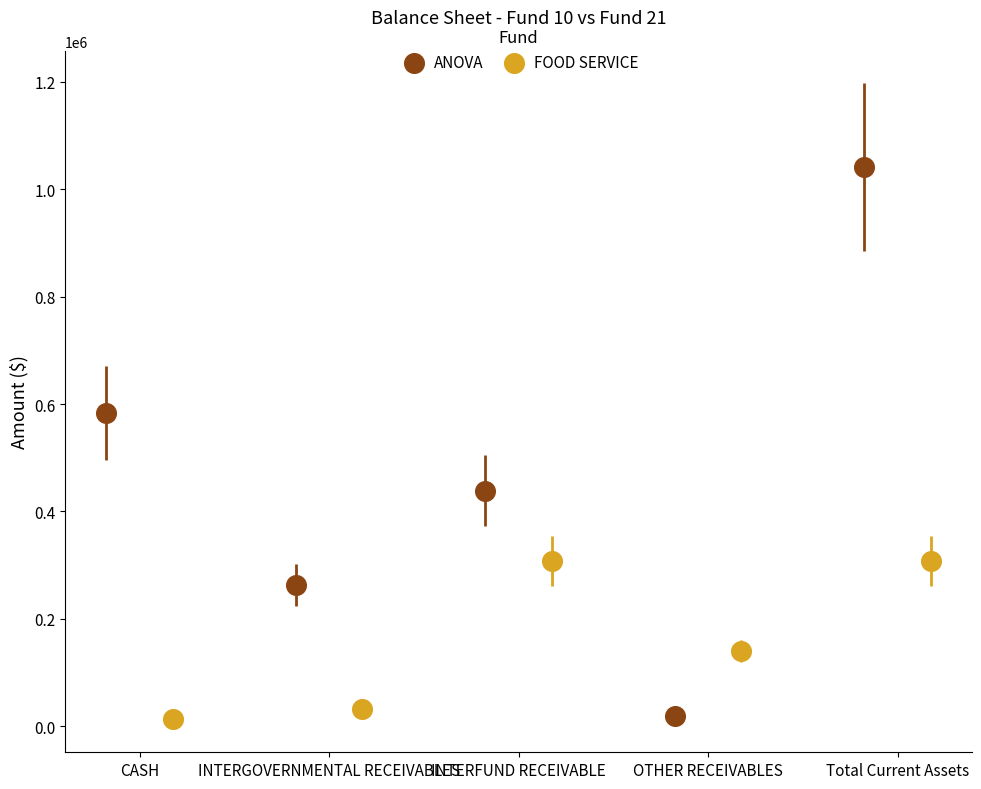

Which series has the widest spread of Y values?

ANOVA